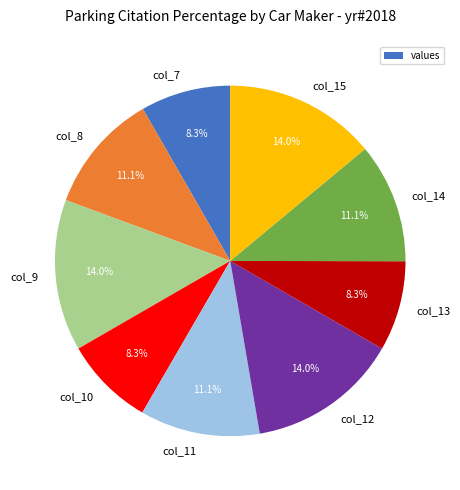

To the nearest percent, what portion does col_12 represent?

14%